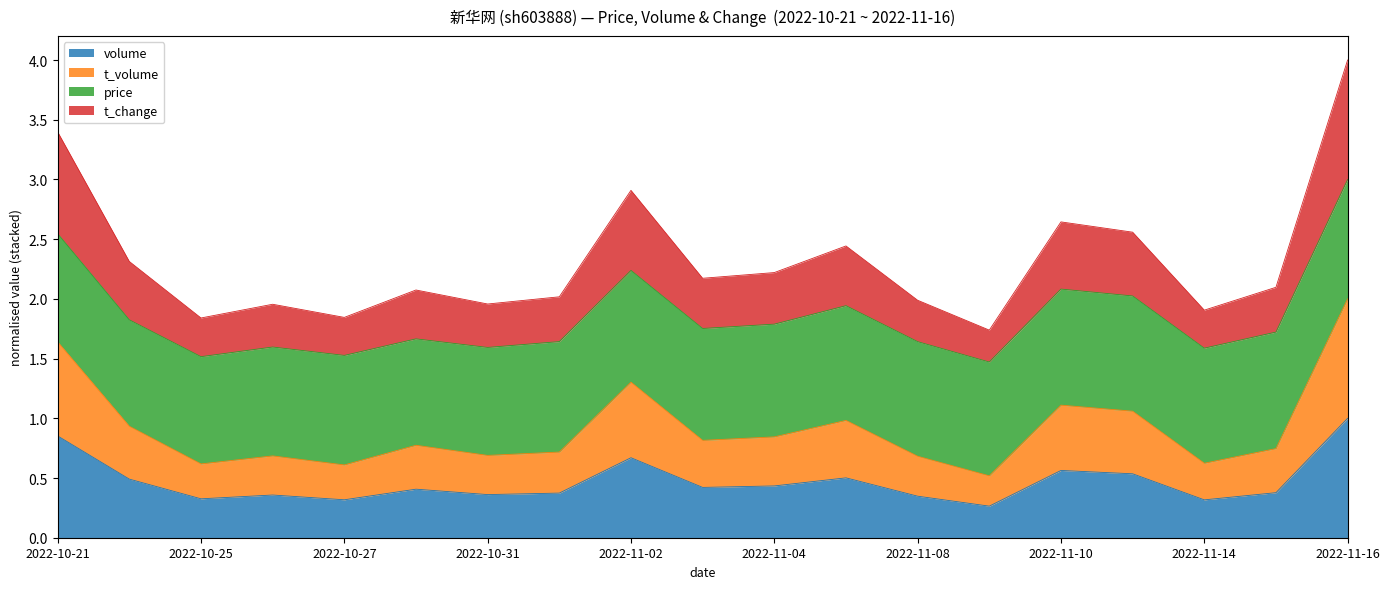

Is it true that volume equals 0.4 at 2022-11-04?

True